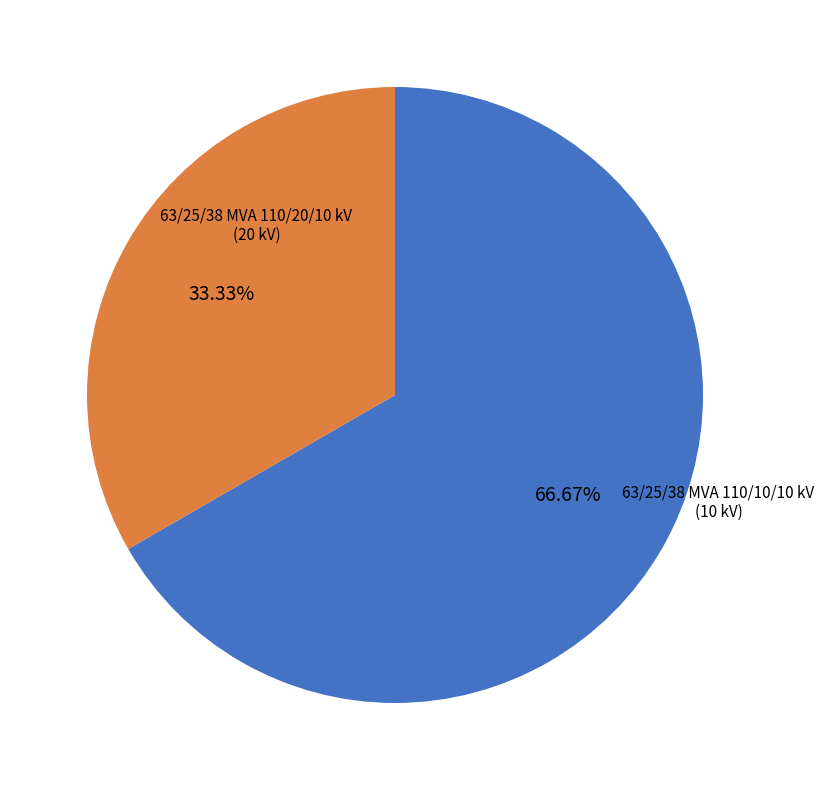

Which category accounts for the majority?

63/25/38 MVA 110/20/10 kV